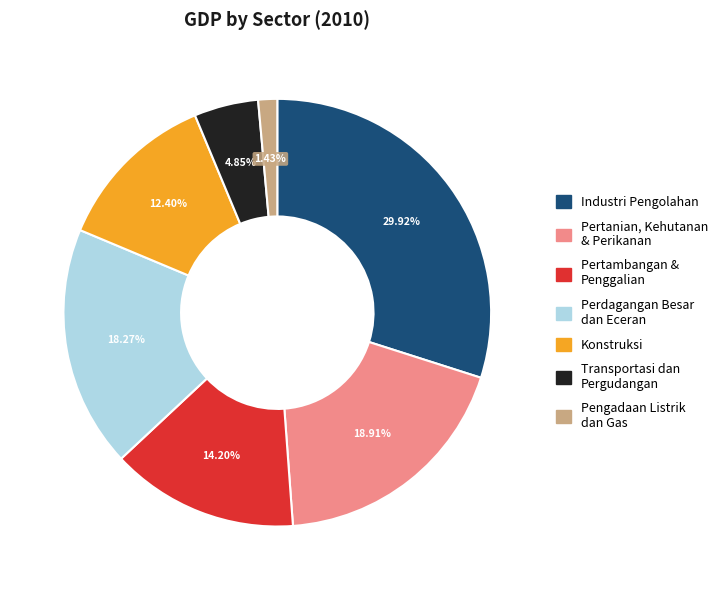

Is there a majority slice in this chart?

No